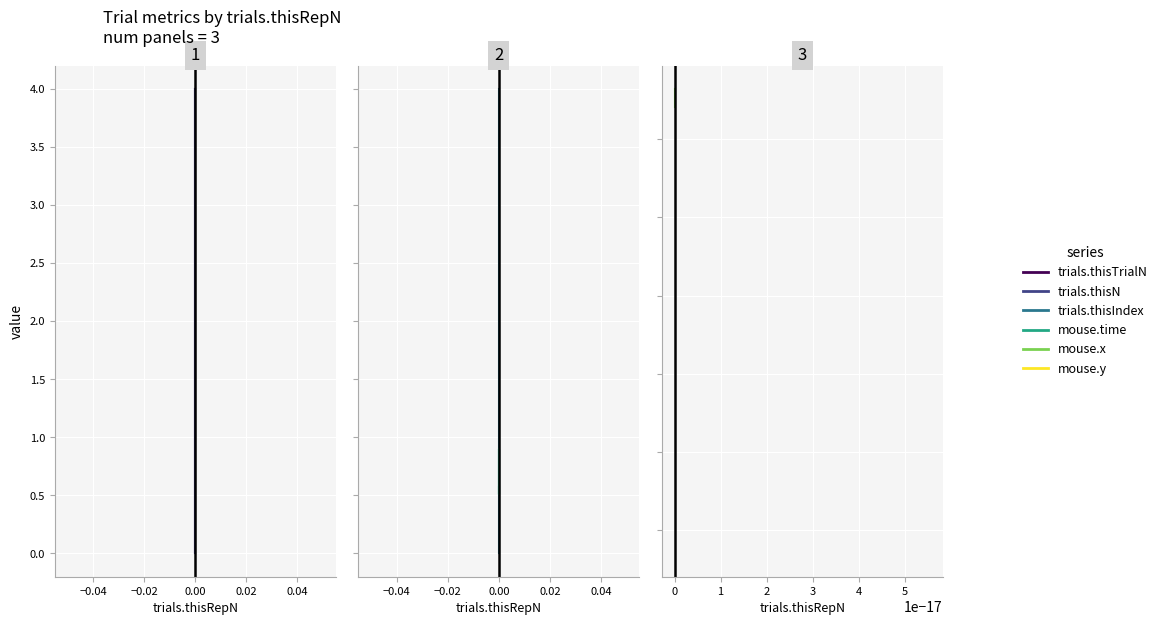

What is the difference between the second highest and minimum values in the trials.thisN series?

3.0